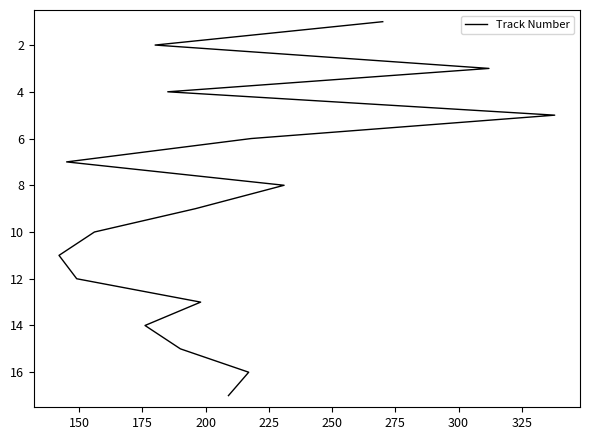

How many values exceed 9?

8